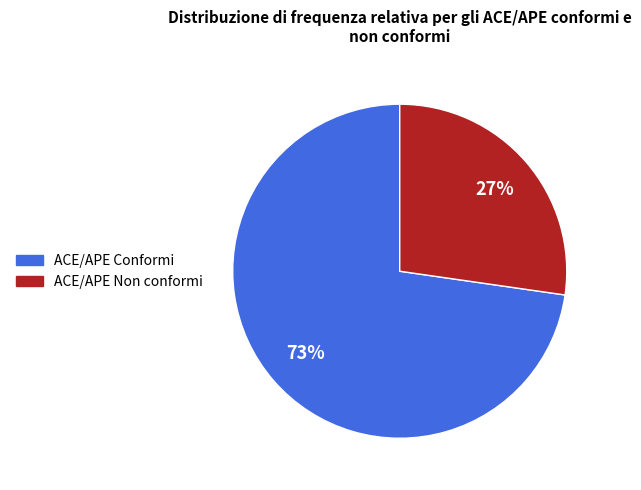

Is there a majority slice in this chart?

Yes